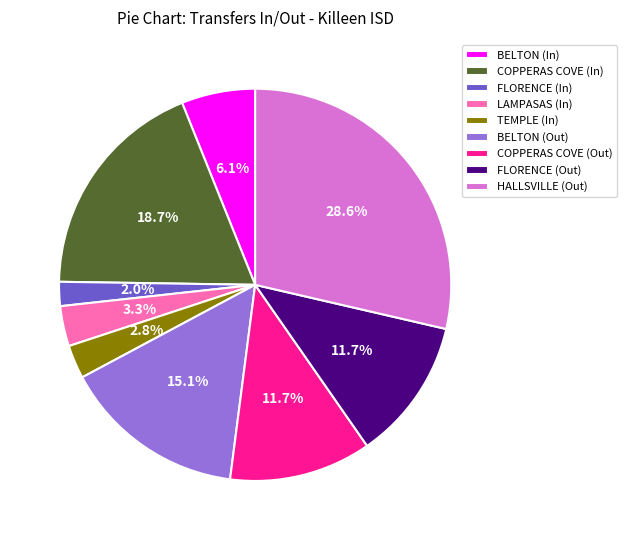

Which has a higher value, COPPERAS COVE (Out) or FLORENCE (In)?

COPPERAS COVE (Out)